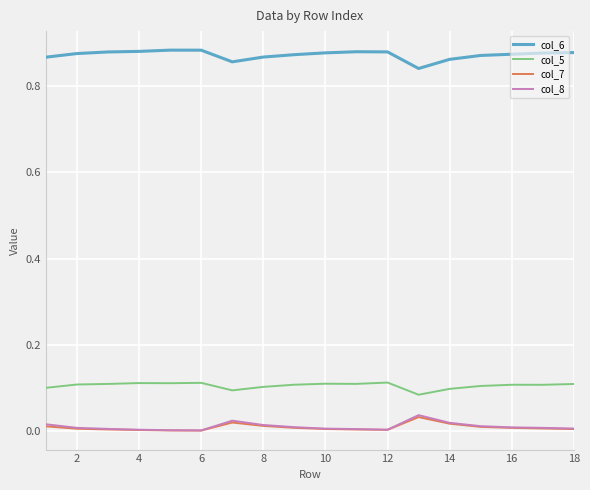

True or false: col_5 and col_7 intersect in this chart.

False